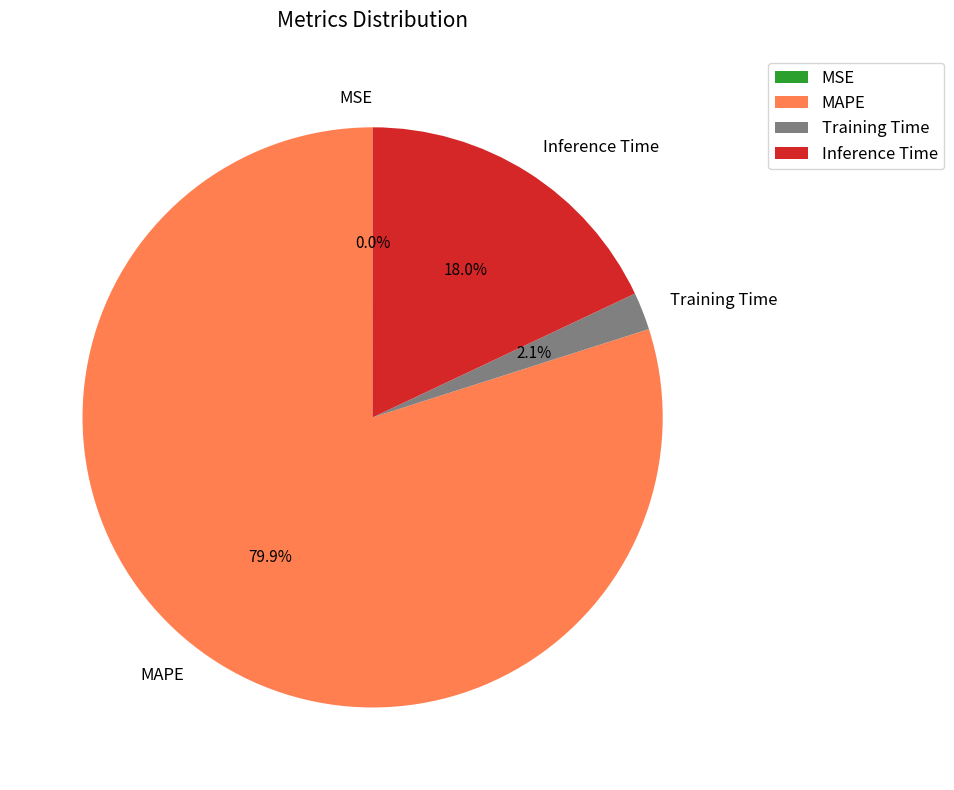

What is the total percentage of MAPE and Training Time?

82.0%